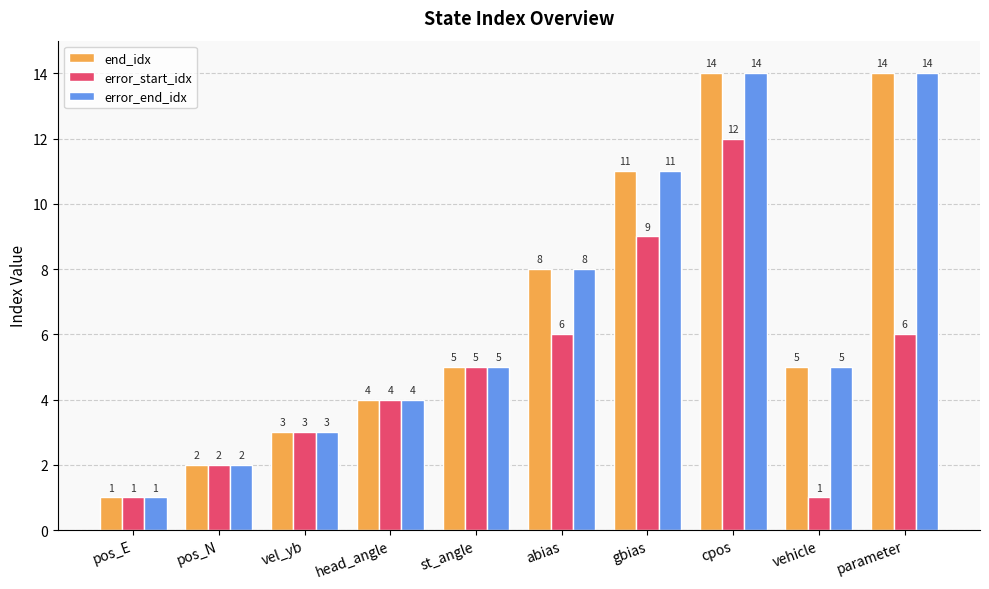

What is the label of the 9th bar from the right?

pos_N